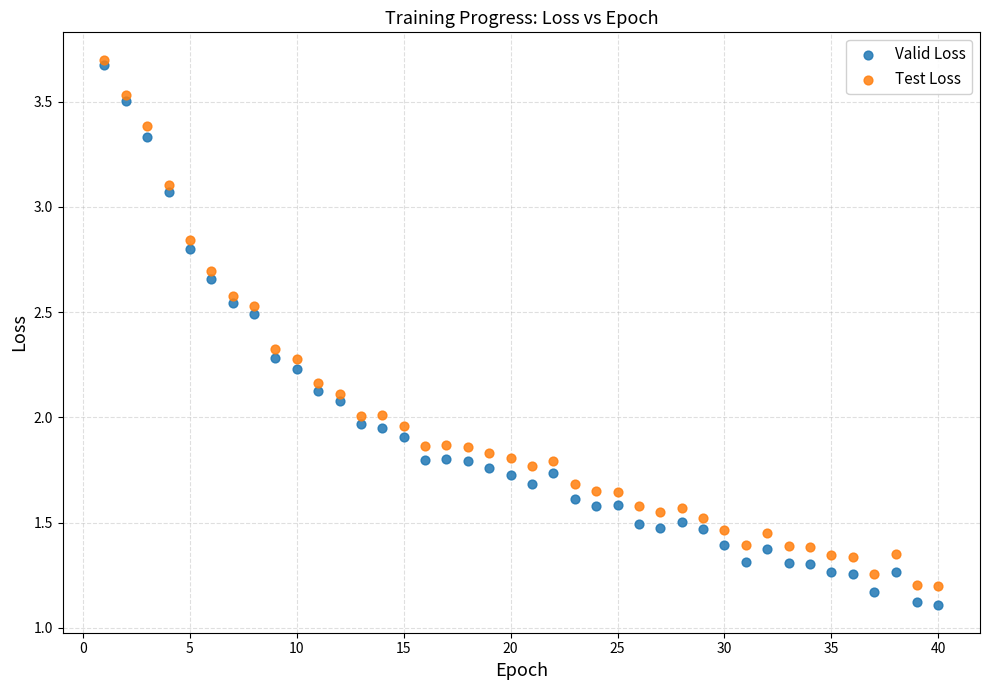

Which series contains the highest Y value?

Test Loss